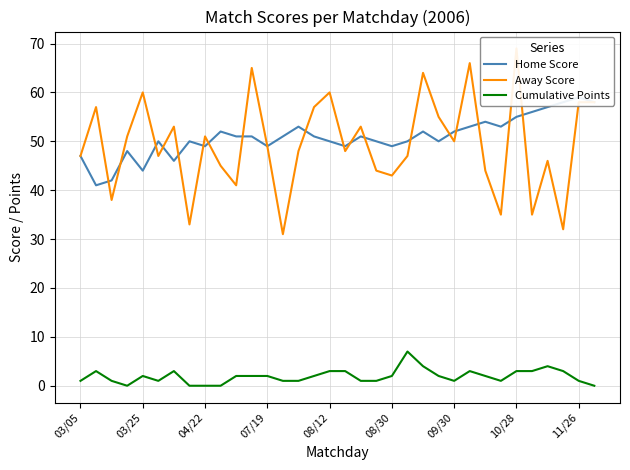

Does the chart display data point markers on the line(s)?

No